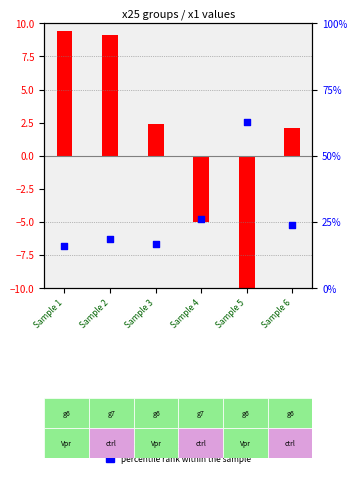

Which series has the largest total across all categories?

percentile rank within the sample